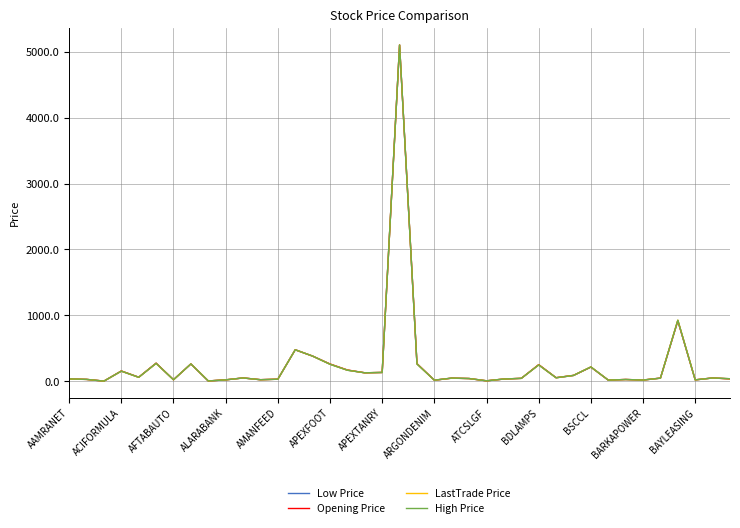

What are all the series names shown in the legend?

Low Price, Opening Price, LastTrade Price, High Price